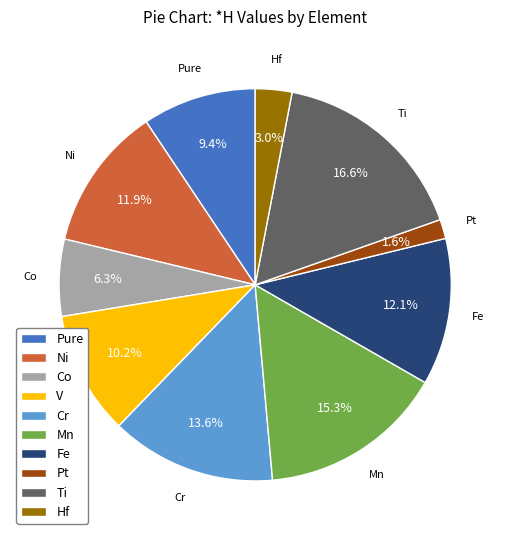

Is there a majority slice in this chart?

No